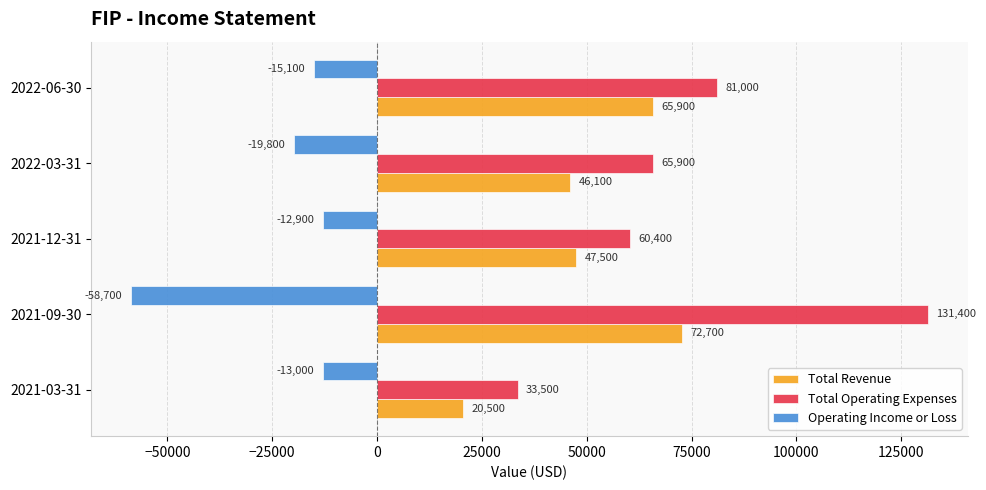

What is the difference between the second highest and minimum values in the Total Operating Expenses series?

47500